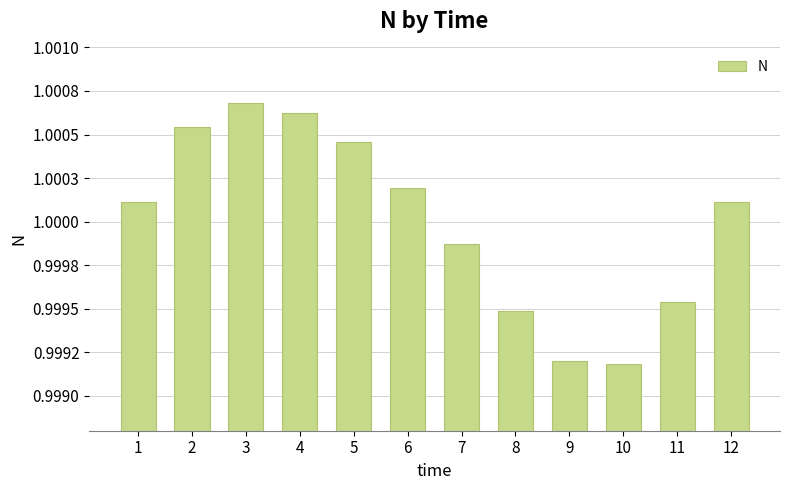

What value does the data have at 11?

1.0